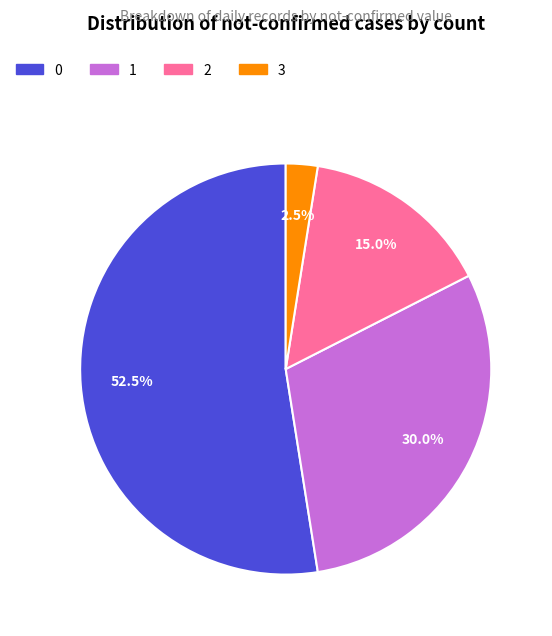

What is the ratio of the value at 1 to the value at 2?

2.0